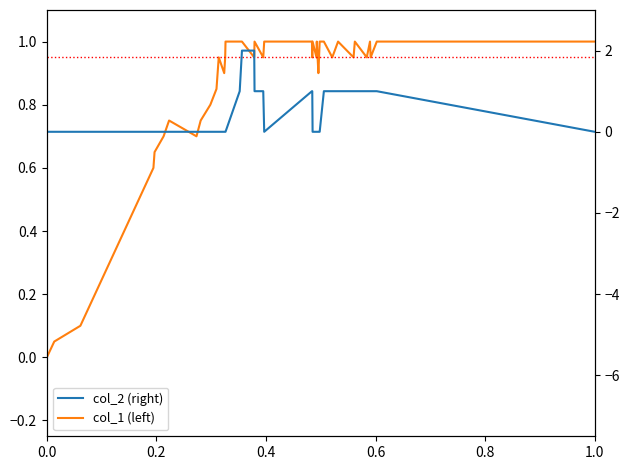

What are all the series names shown in the legend?

col_1 (left), col_2 (right)